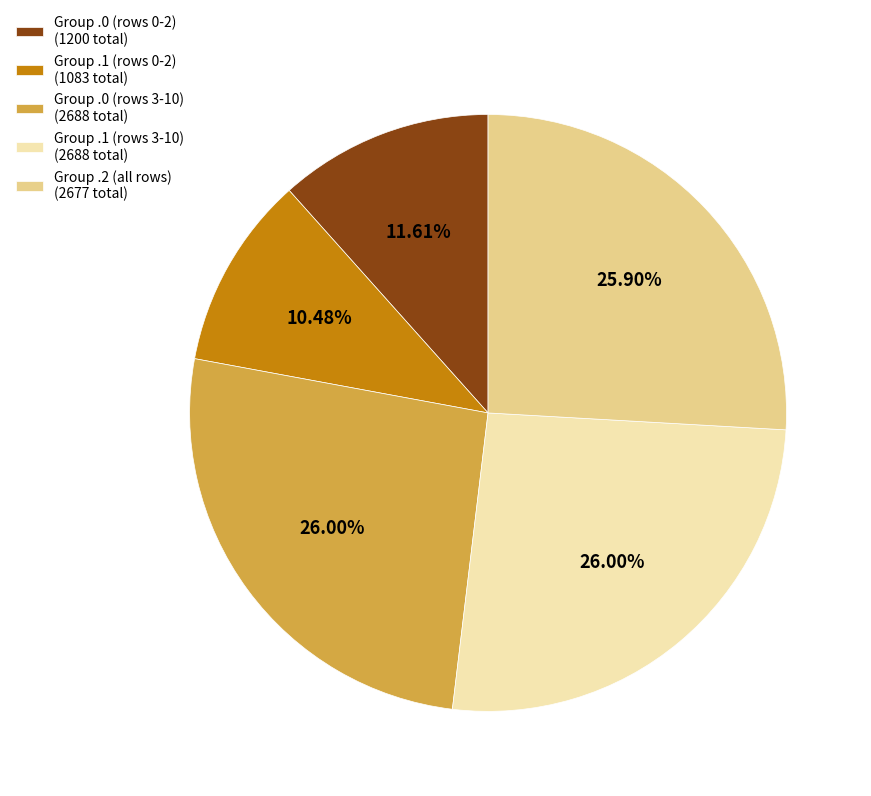

How many segments does this pie chart have?

5